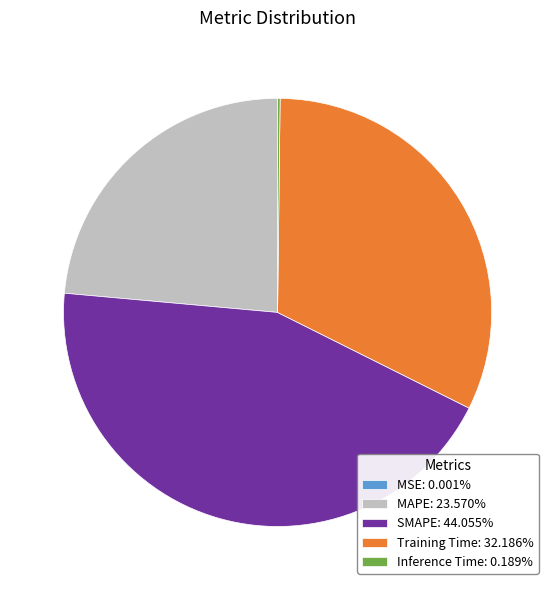

Combined, do MAPE: 23.570% and Training Time: 32.186% account for over 50%?

Yes